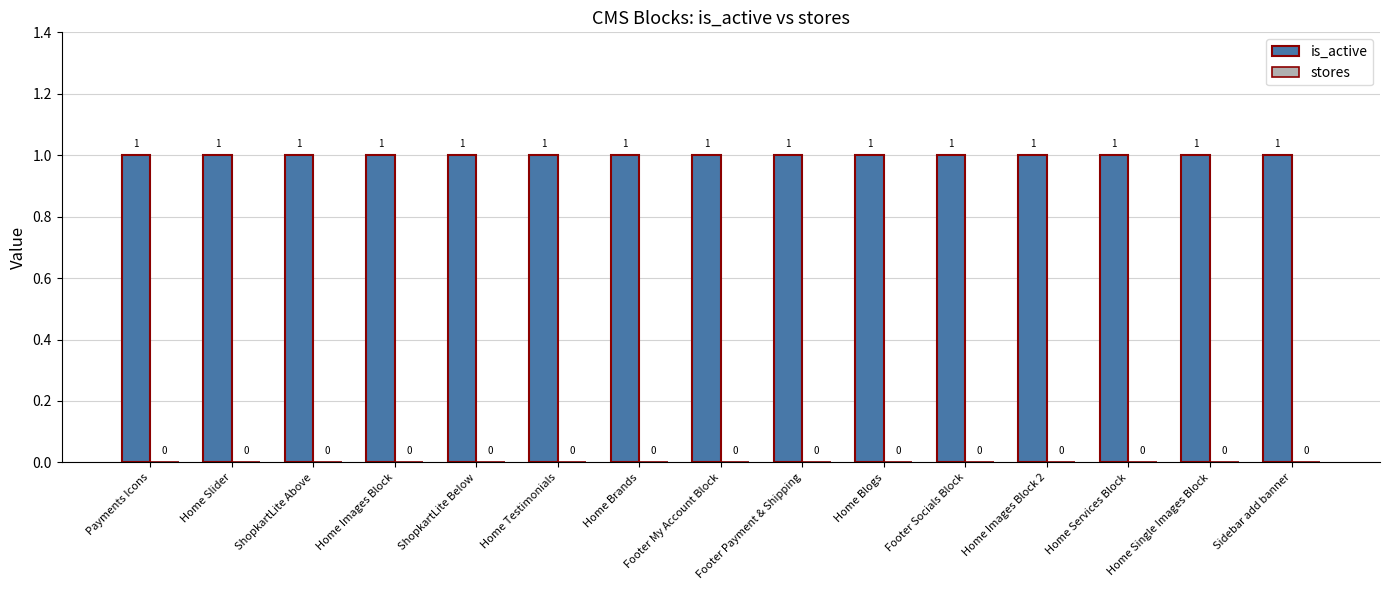

Which category has the lowest value across all series?

Payments Icons